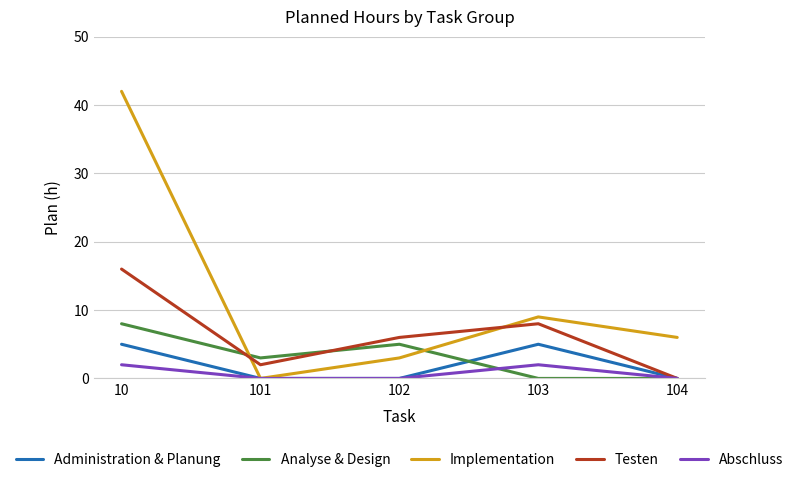

Reading left to right, what are all the values shown in this chart?

Administration & Planung: 10=5	101=0	102=0	103=5	104=0
Analyse & Design: 10=8	101=3	102=5	103=0	104=0
Implementation: 10=42	101=0	102=3	103=9	104=6
Testen: 10=16	101=2	102=6	103=8	104=0
Abschluss: 10=2	101=0	102=0	103=2	104=0